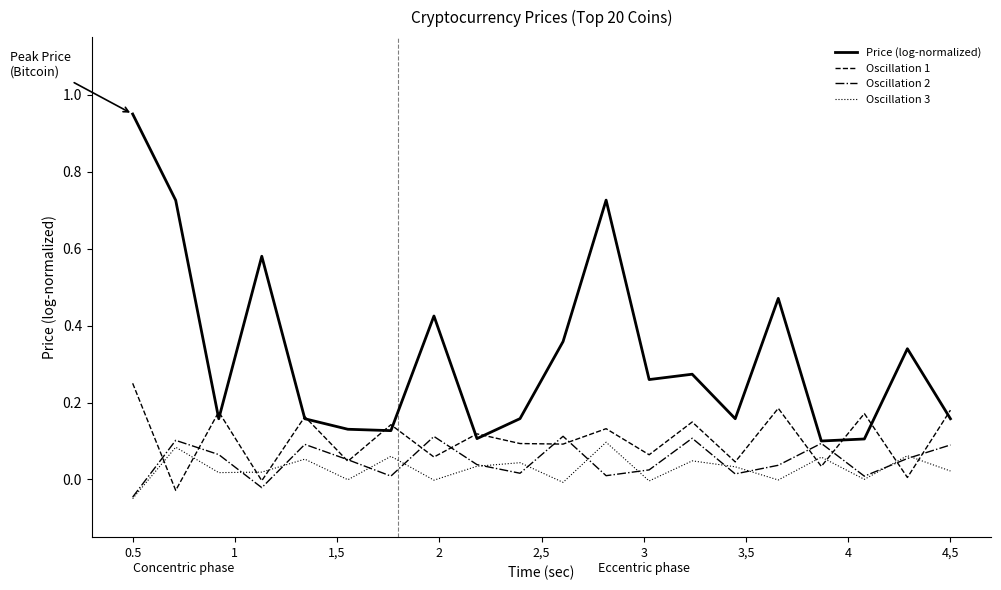

Which series has the largest total across all categories?

Price (log-normalized)